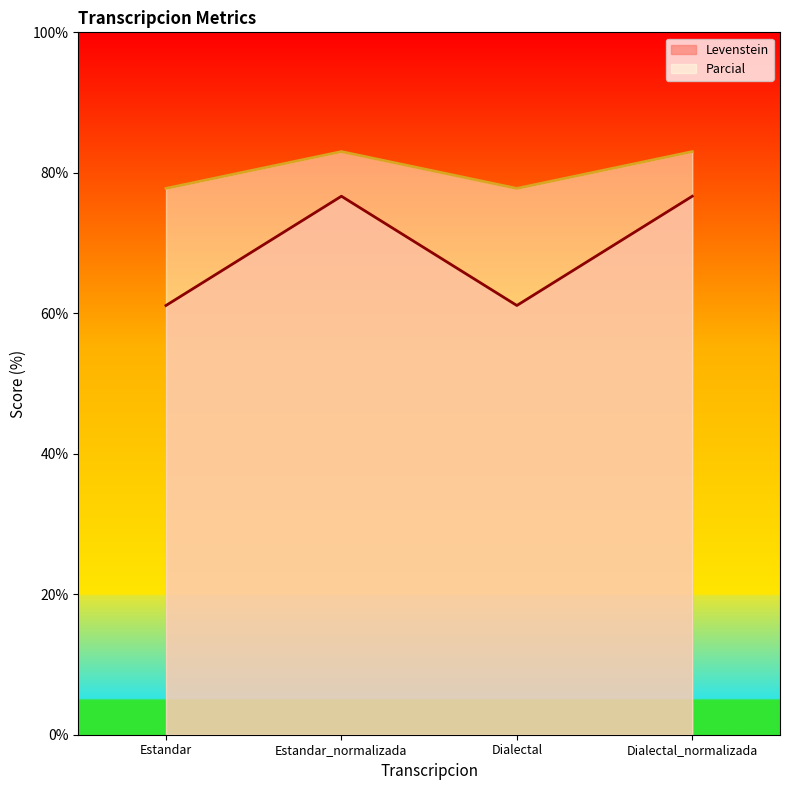

Which series has the largest total across all categories?

Parcial